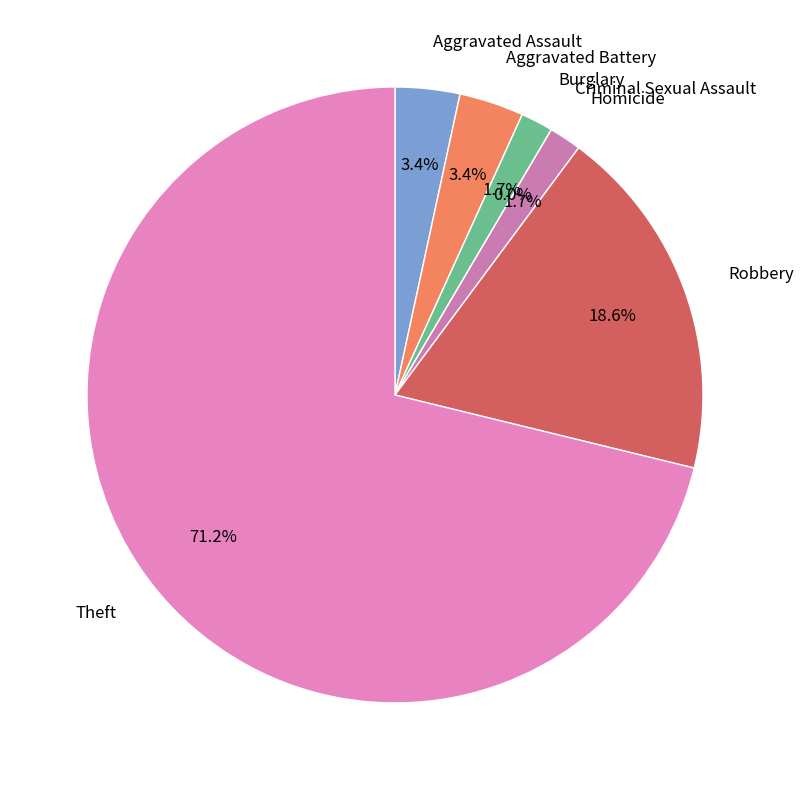

What is the majority slice?

Theft